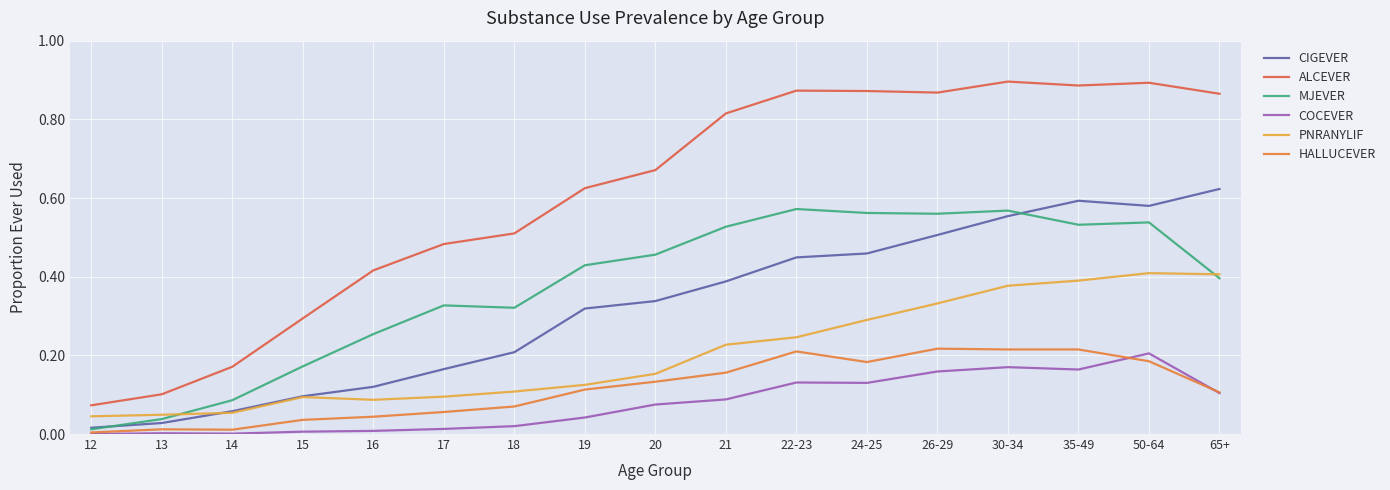

Is this an area chart (filled region under the line)?

No